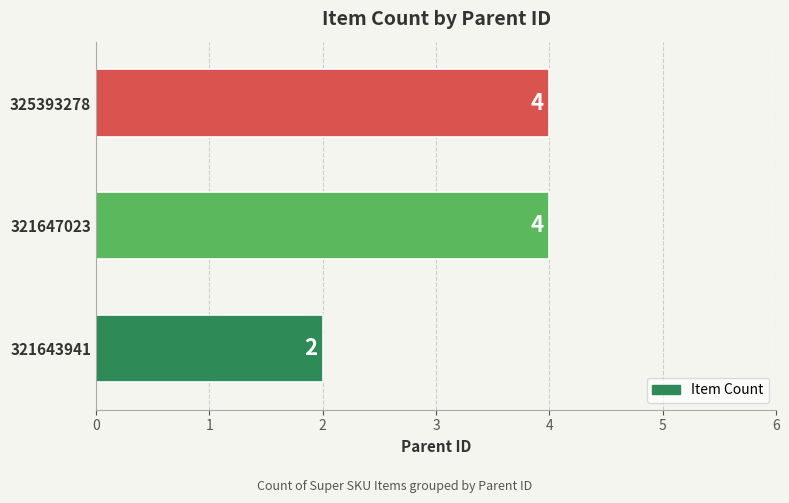

What is the greatest value displayed?

4